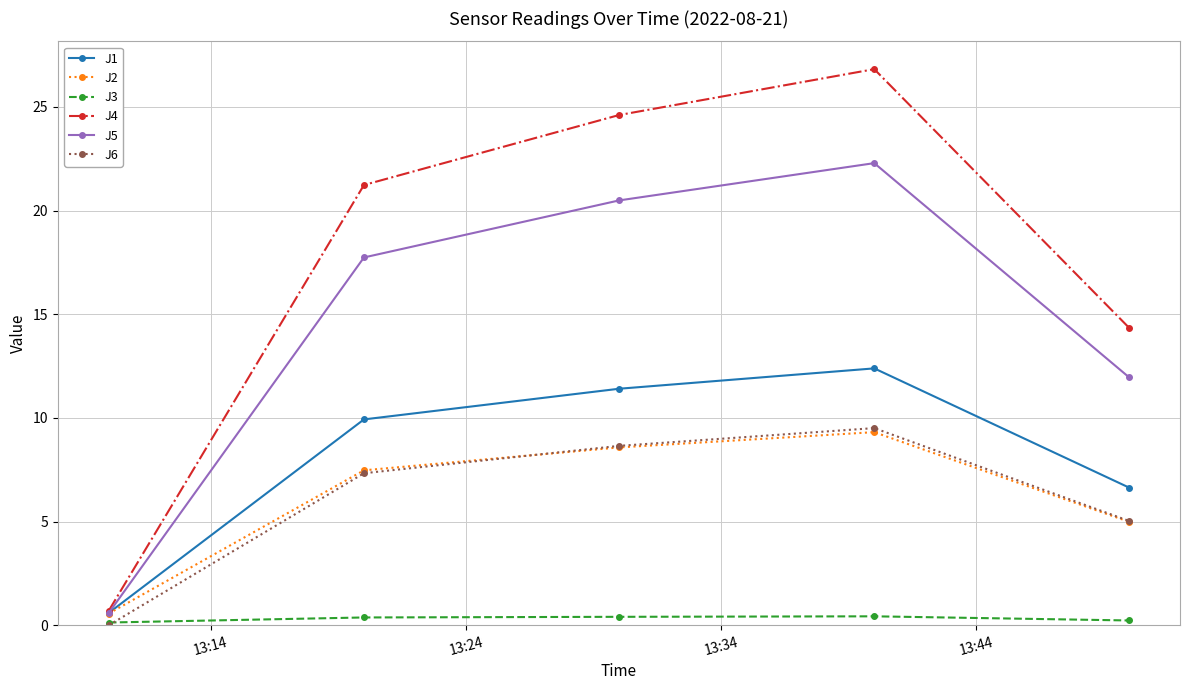

At how many categories does at least one series exceed 11?

4